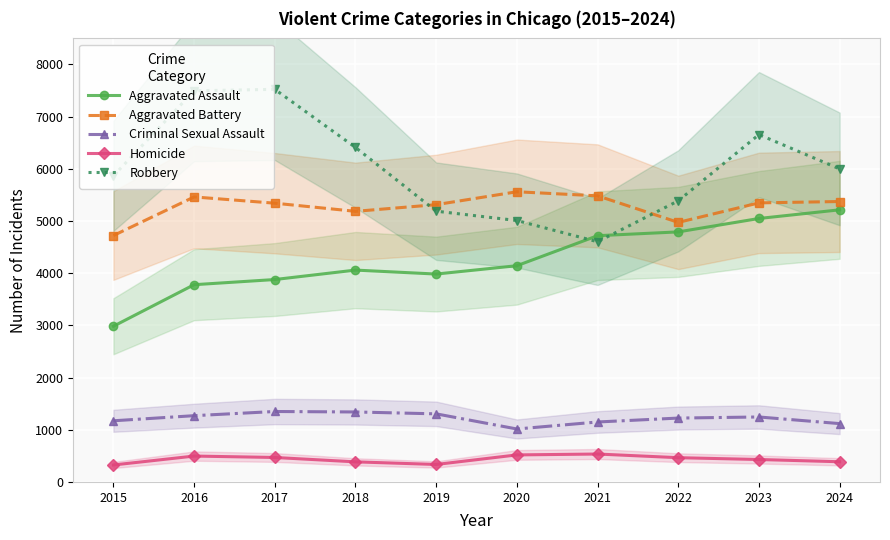

What is the average value of the Aggravated Assault series?

4261